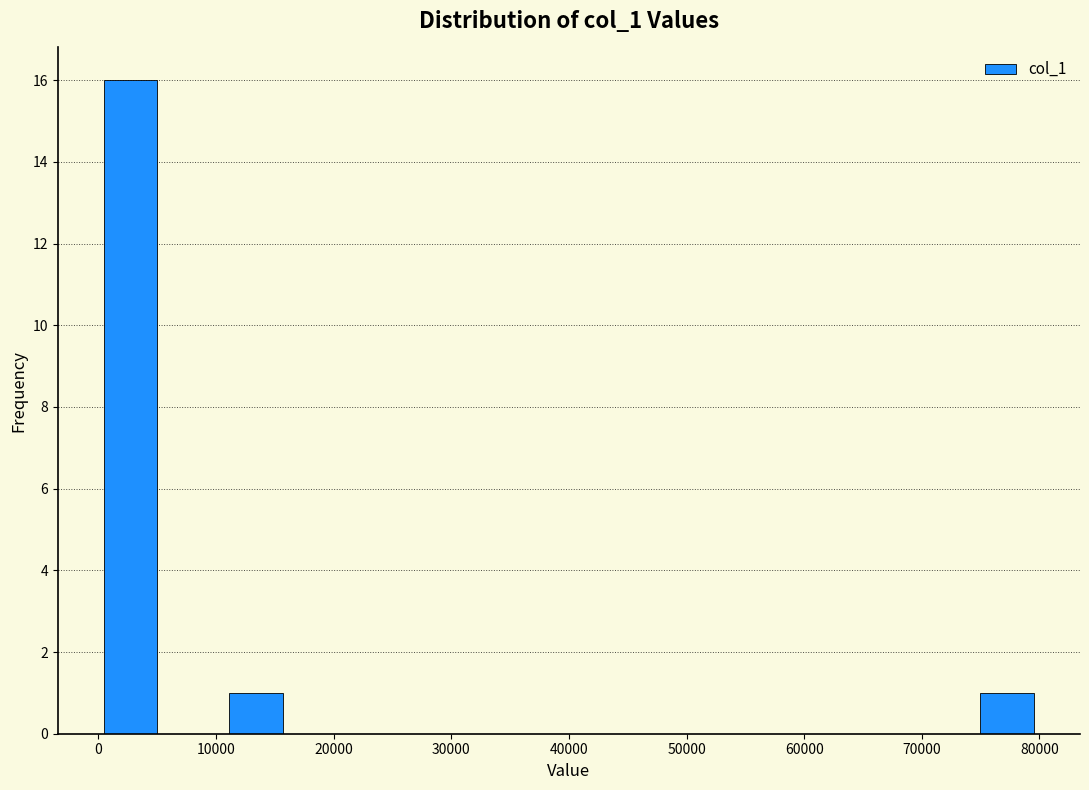

Reading left to right, list every bar in this chart as the range it spans on the x-axis followed by its height. Neither the bar edges nor the heights are printed on the chart, so give them approximately, as read against the axes.

0 to 5000: 16
5000 to 11000: 0
11000 to 16000: 1
16000 to 21000: 0
21000 to 27000: 0
27000 to 32000: 0
32000 to 37000: 0
37000 to 43000: 0
43000 to 48000: 0
48000 to 53000: 0
53000 to 59000: 0
59000 to 64000: 0
64000 to 69000: 0
69000 to 75000: 0
75000 to 80000: 1